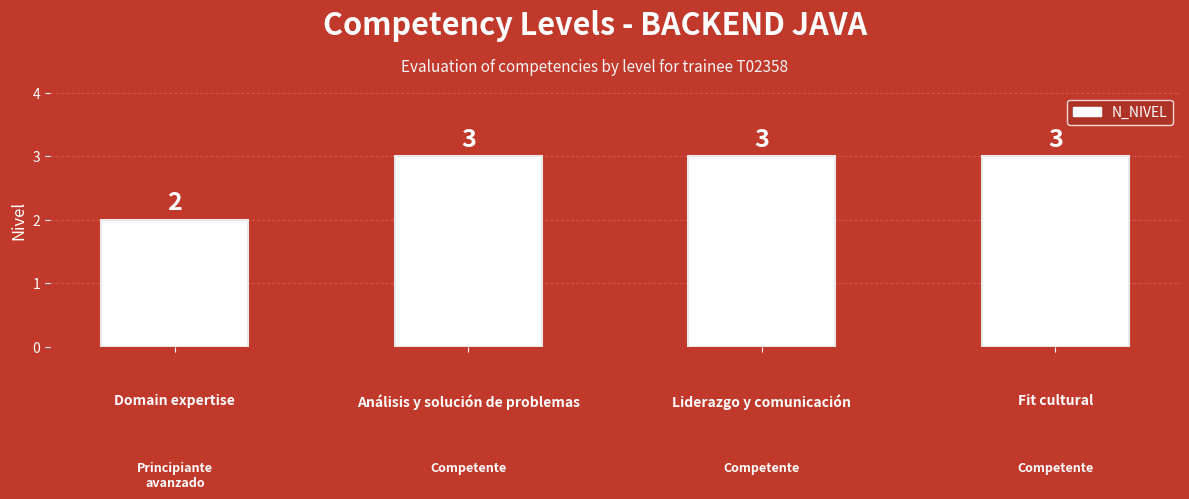

Approximately how many times larger is the value at Fit cultural compared to Domain expertise?

1.5